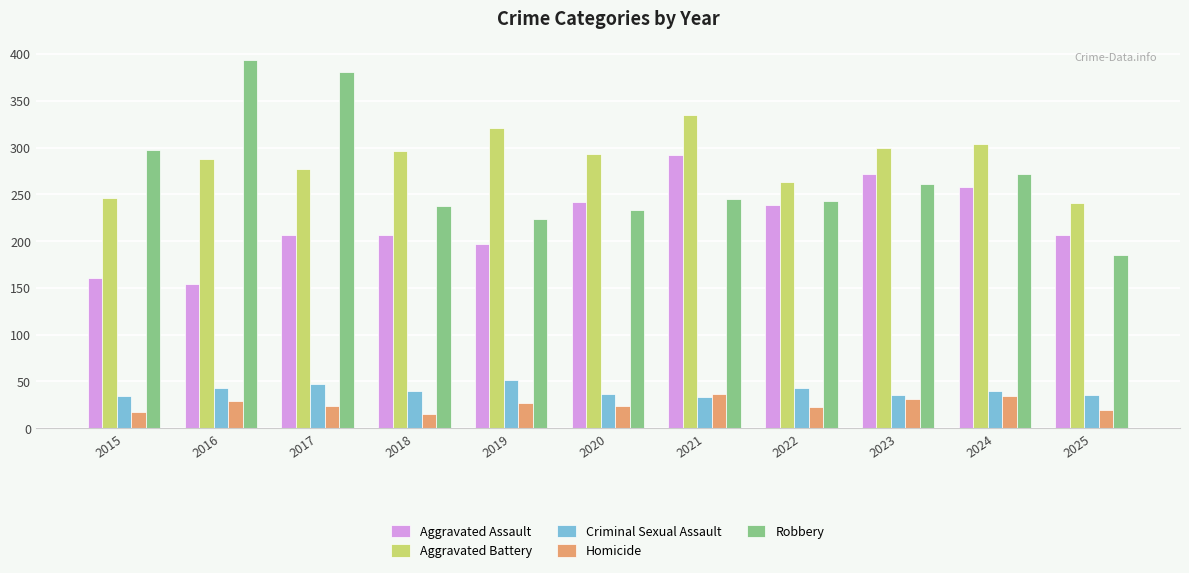

What value does the Homicide series have at 2024?

34